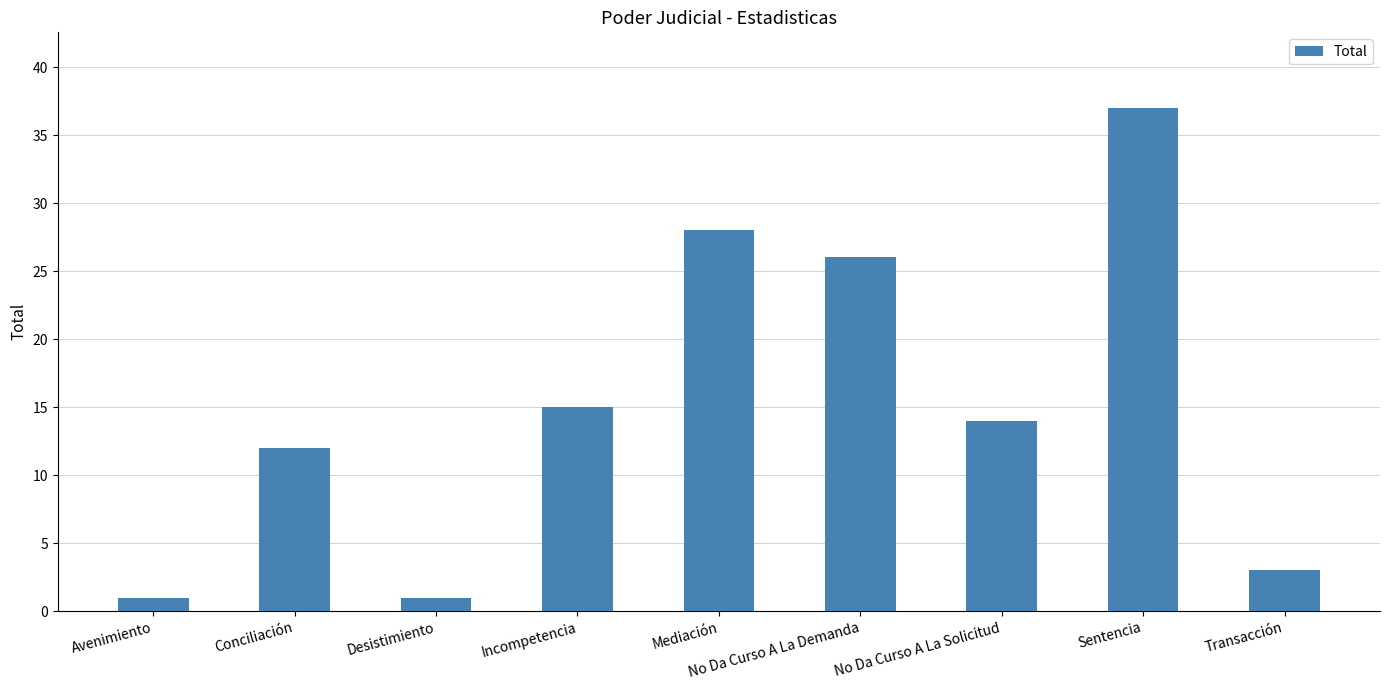

What is the difference between the maximum and minimum values?

36